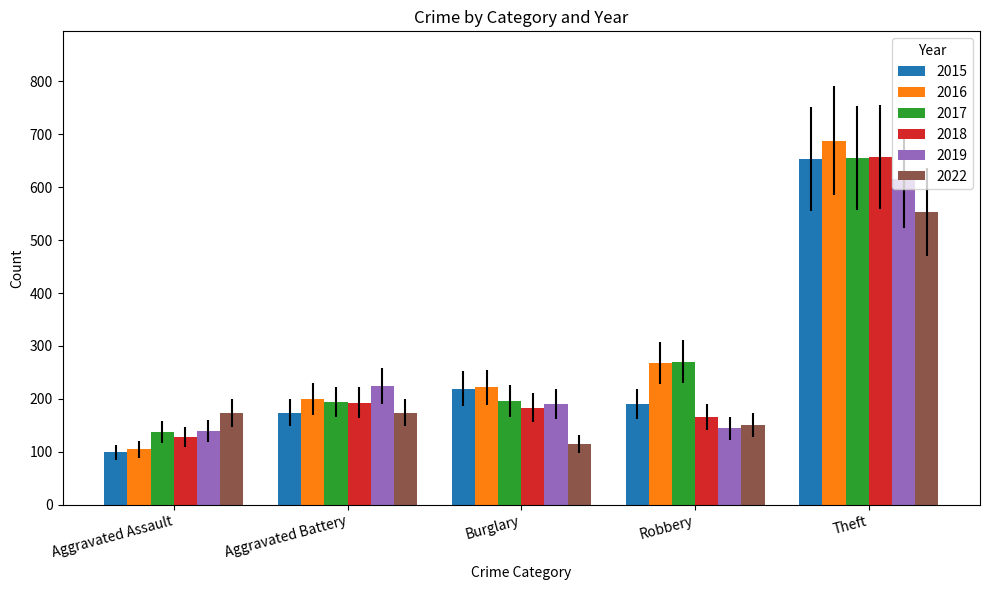

How many series are shown in this chart?

6